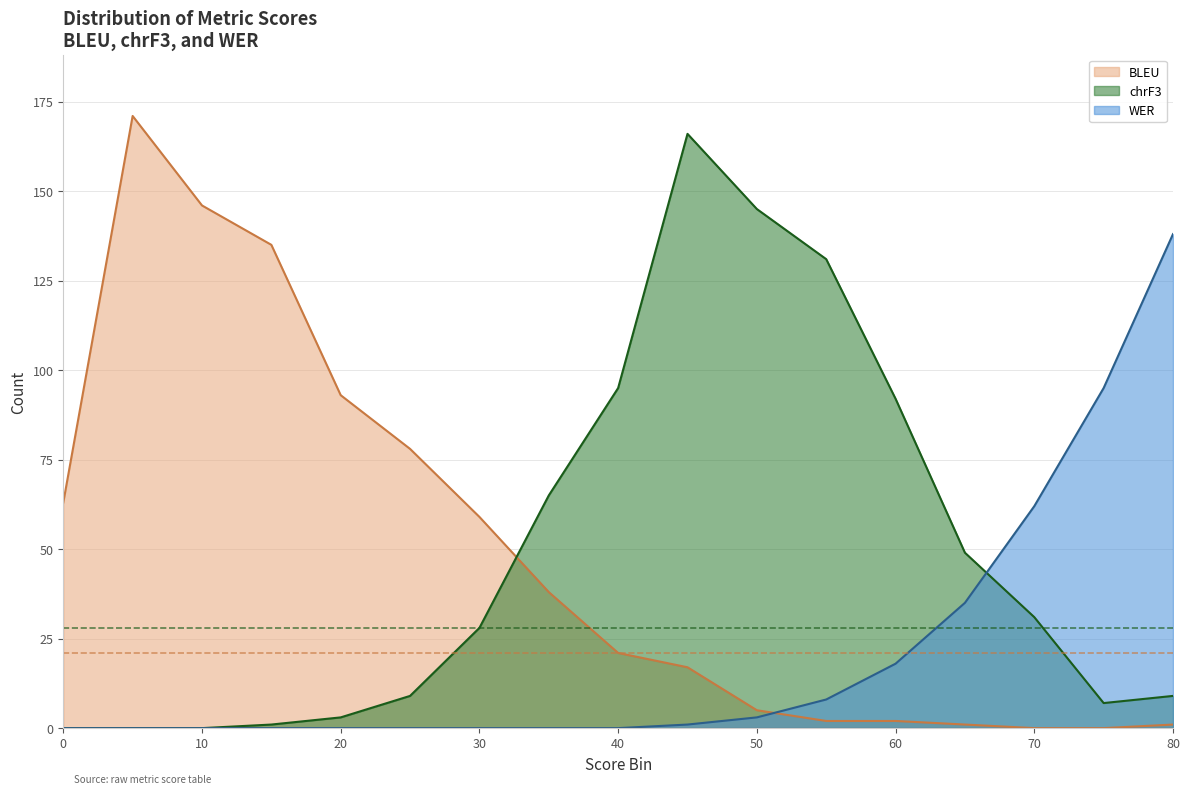

Reading right to left, what are all the values shown in this chart?

BLEU: 1	0	0	1	2	2	5	17	21	38	59	78	93	135	146	171	63
chrF3: 9	7	31	49	92	131	145	166	95	65	28	9	3	1	0	0	0
WER: 138	95	62	35	18	8	3	1	0	0	0	0	0	0	0	0	0